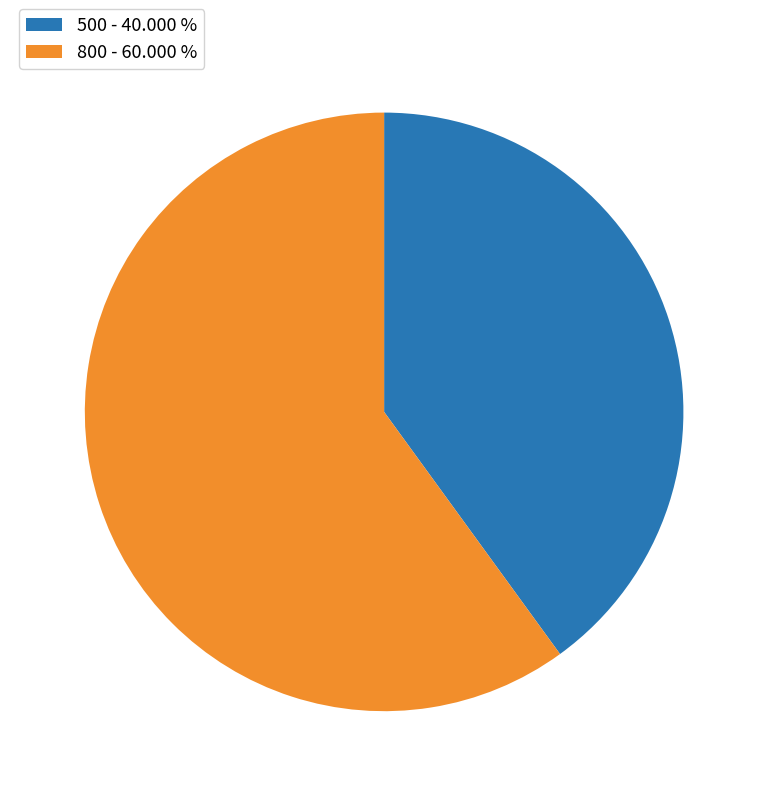

Is the sum of 500 - 40.000 % and 800 - 60.000 % greater than half?

Yes